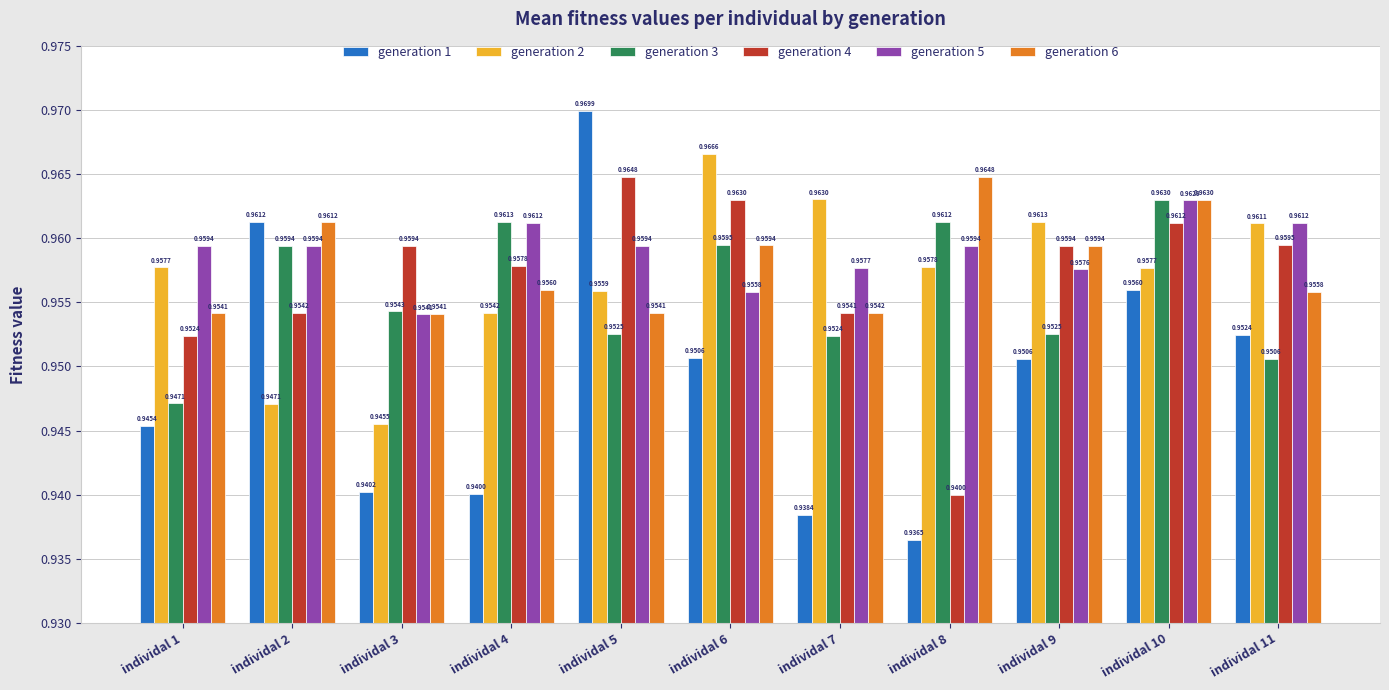

The value of generation 3 at individal 2 is 0.5. True or false?

False